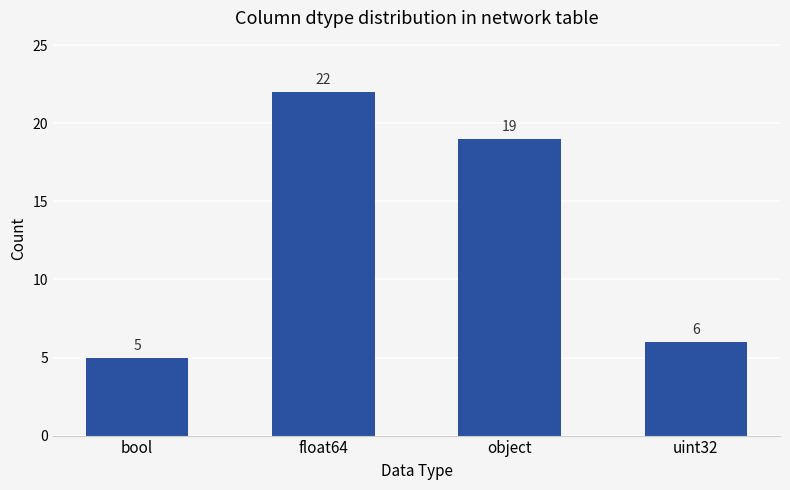

Reading right to left, transcribe all the data shown in this chart.

uint32=6	object=19	float64=22	bool=5